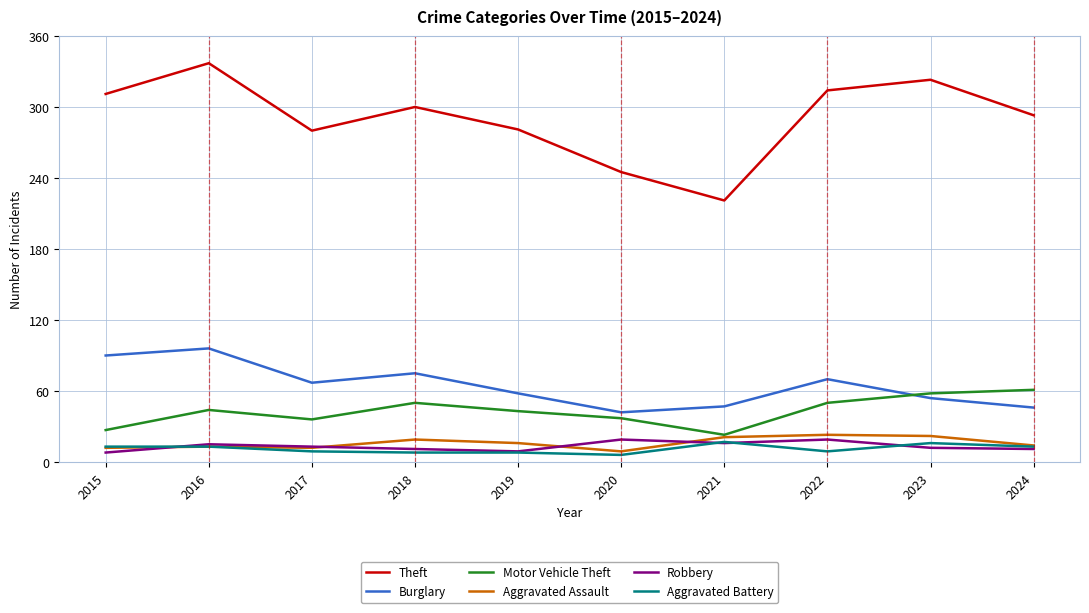

Which series has the largest total across all categories?

Theft